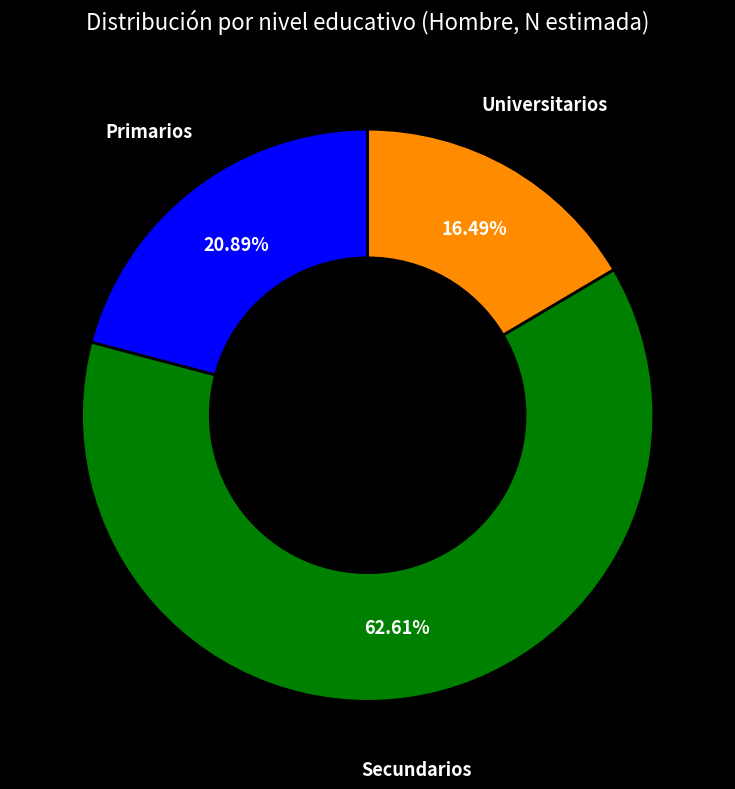

Between Secundarios and Primarios, which is larger?

Secundarios